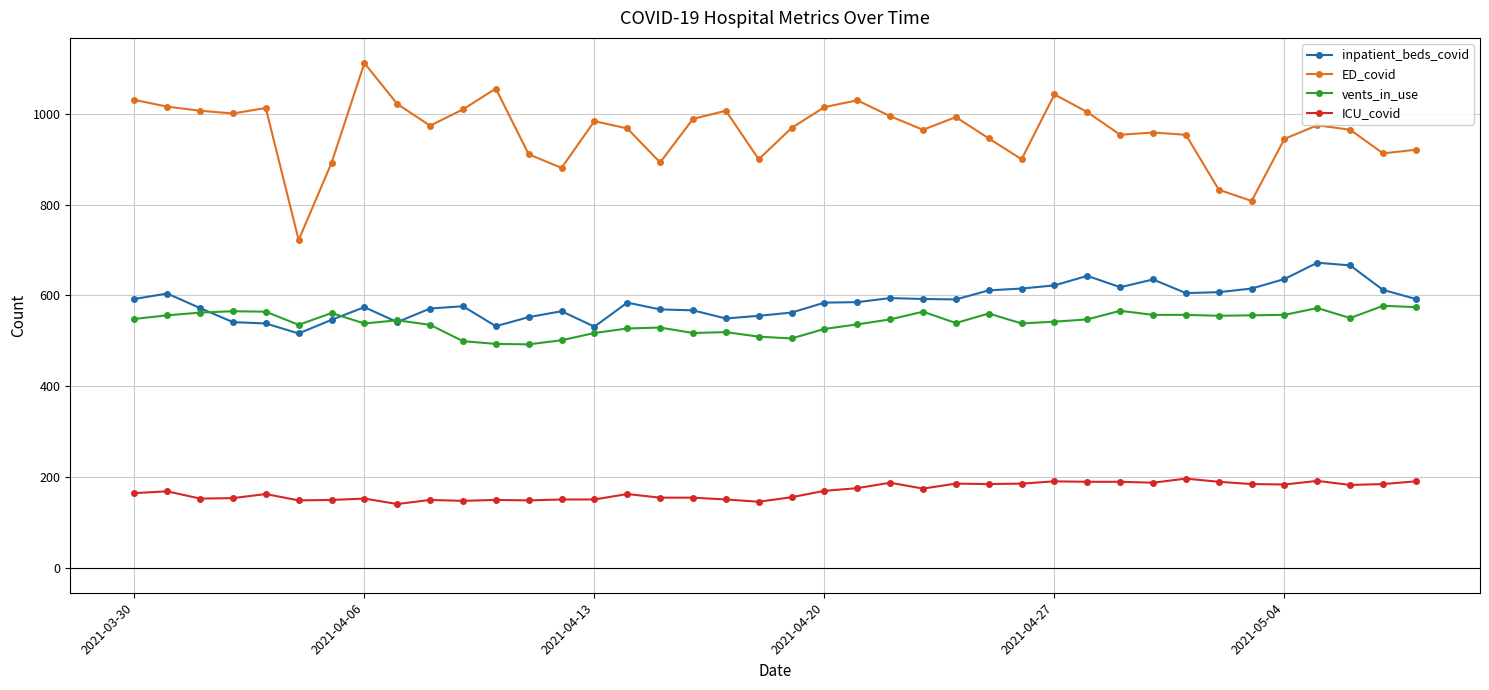

At 2021-05-04, list the series in order from smallest to largest.

ICU_covid, vents_in_use, inpatient_beds_covid, ED_covid